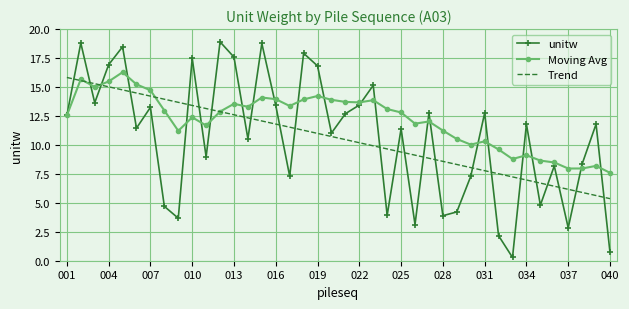

Which series has the largest range (max minus min)?

unitw